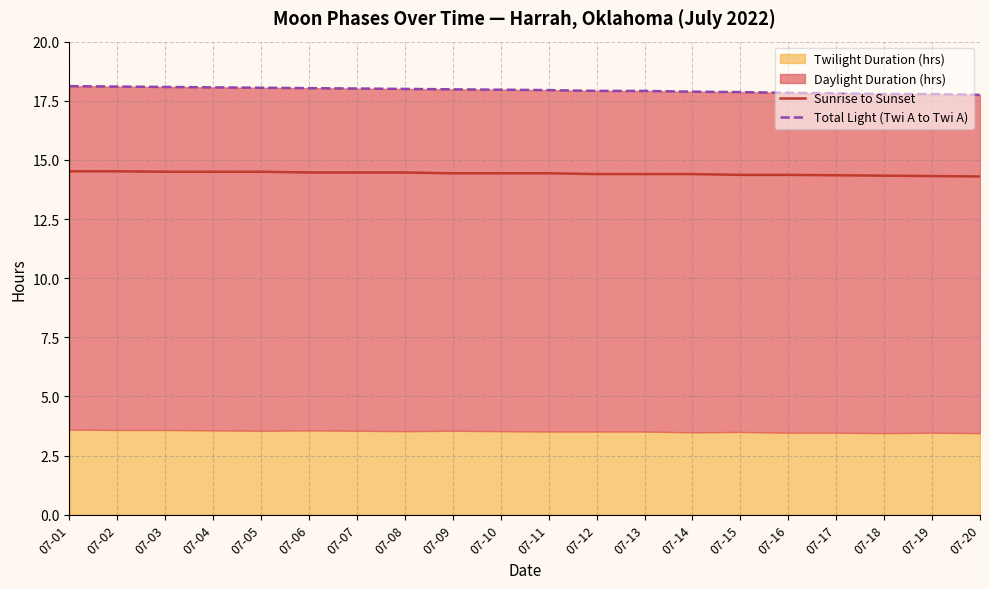

What value does the Total Light (Twi A to Twi A) series have at 07-06?

18.0